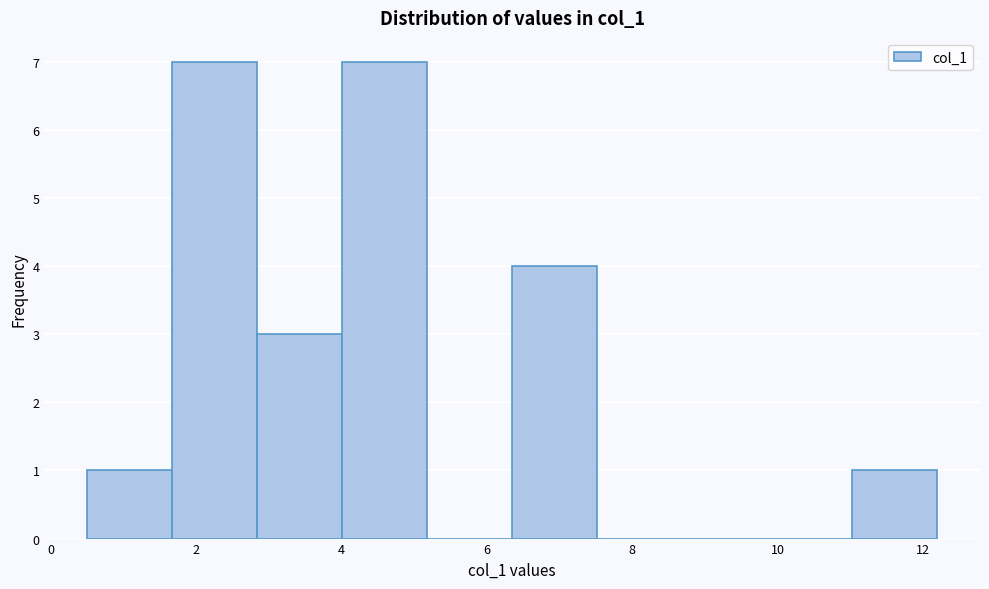

Reading left to right, transcribe this chart: for each bar, give the range it covers on the x-axis and its height. Neither the bar edges nor the heights are printed on the chart, so give them approximately, as read against the axes.

0.6 to 1.6: 1
1.6 to 2.8: 7
2.8 to 4.0: 3
4.0 to 5.2: 7
5.2 to 6.4: 0
6.4 to 7.6: 4
7.6 to 8.6: 0
8.6 to 9.8: 0
9.8 to 11.0: 0
11.0 to 12.2: 1